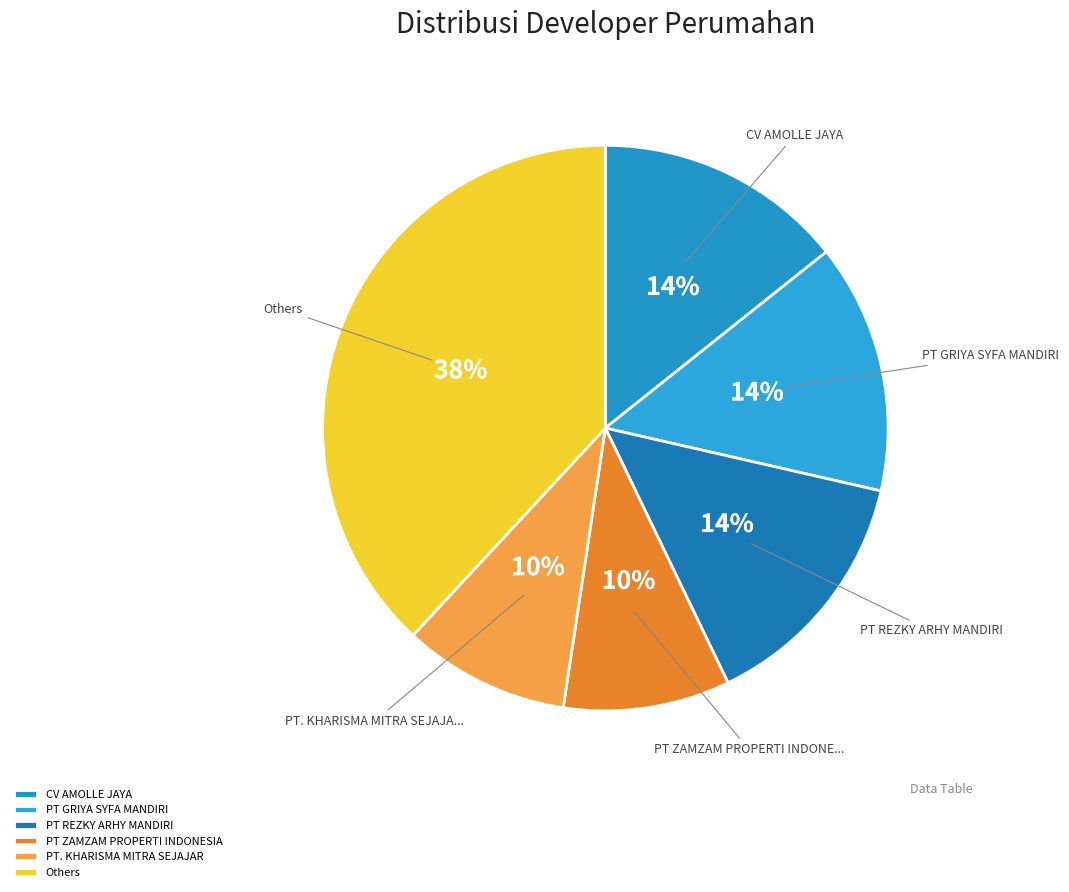

How many segments does this pie chart have?

6